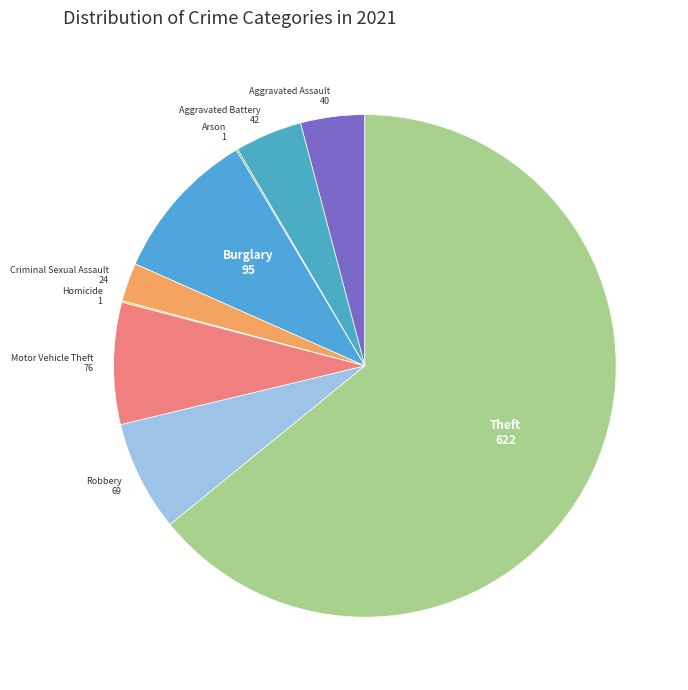

Which slice is the smallest?

Arson